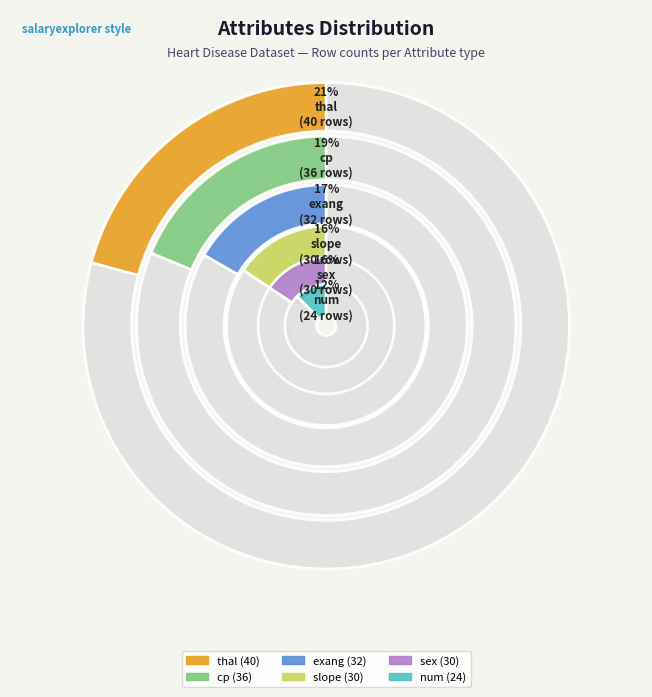

Is there a majority slice in this chart?

No